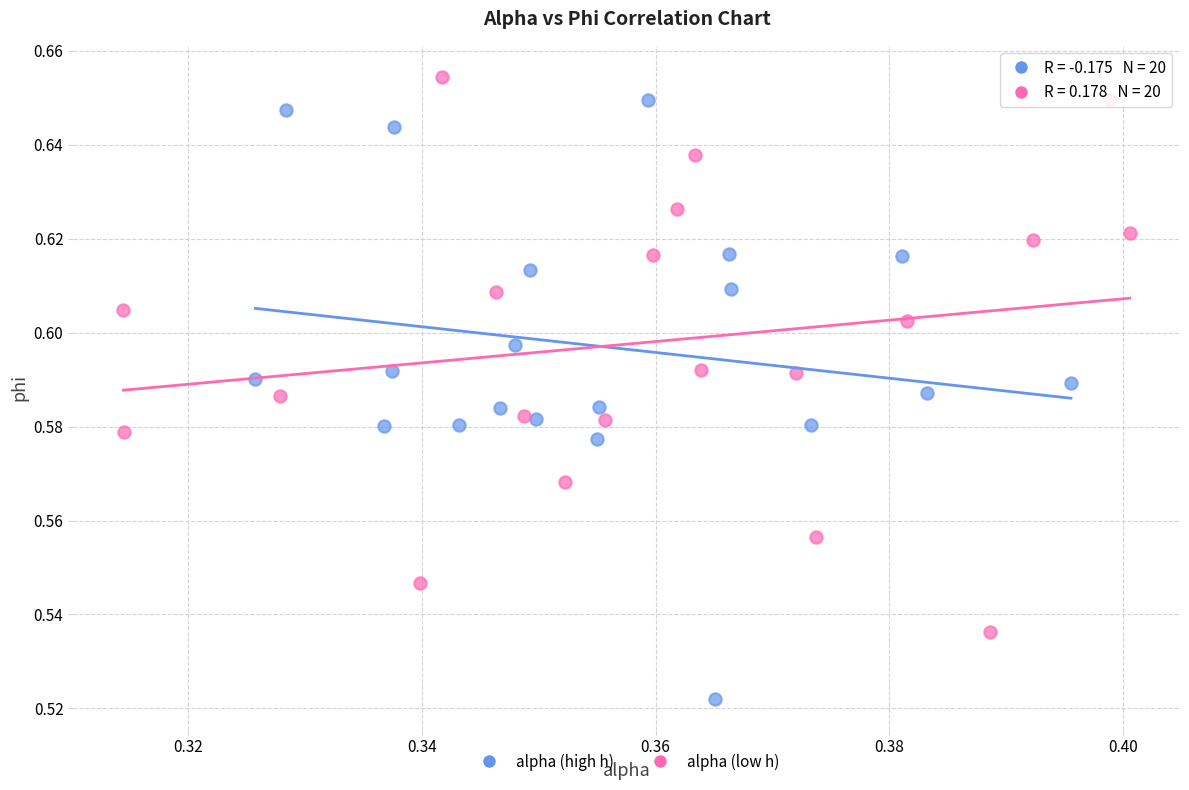

Which series contains the lowest Y value?

alpha (high h)